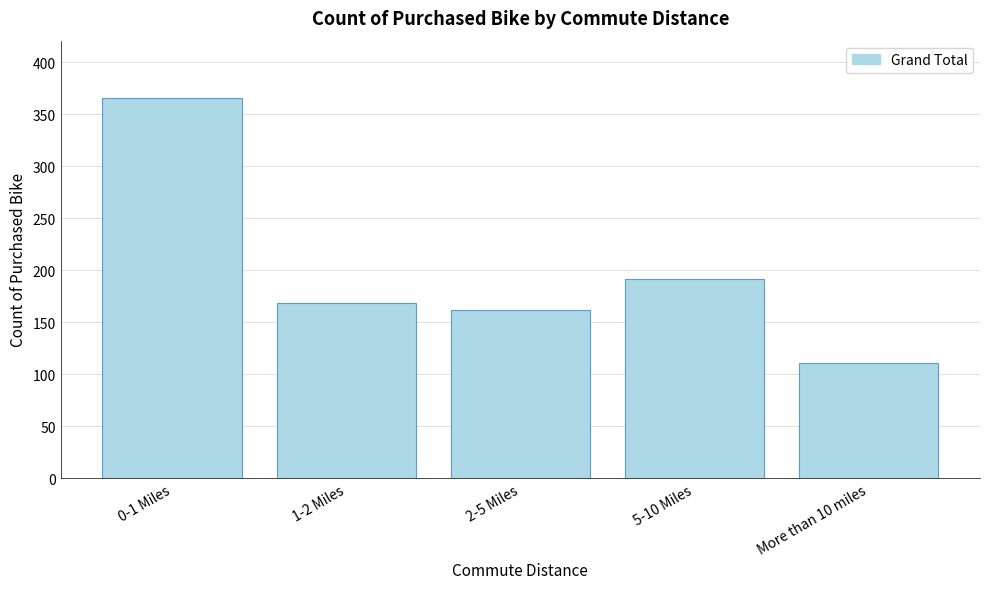

Reading left to right, list all the values displayed in this chart.

366	169	162	192	111